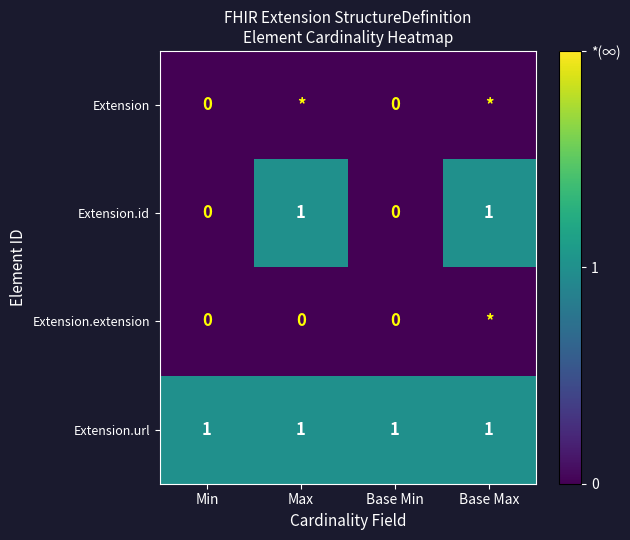

Is it true that Extension.id equals 0 at Min?

True